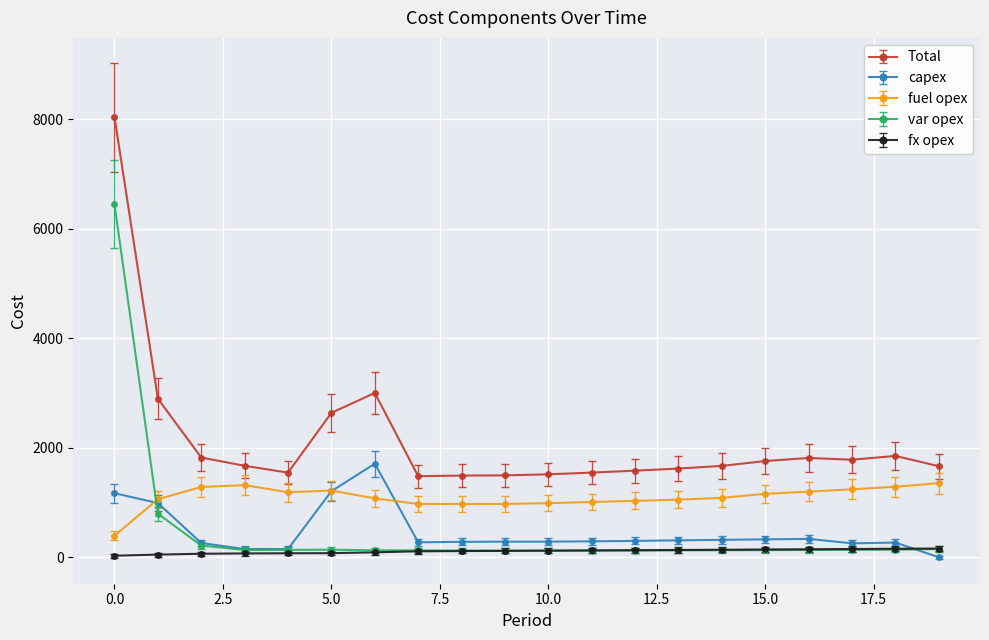

What is the average value of the capex series?

458